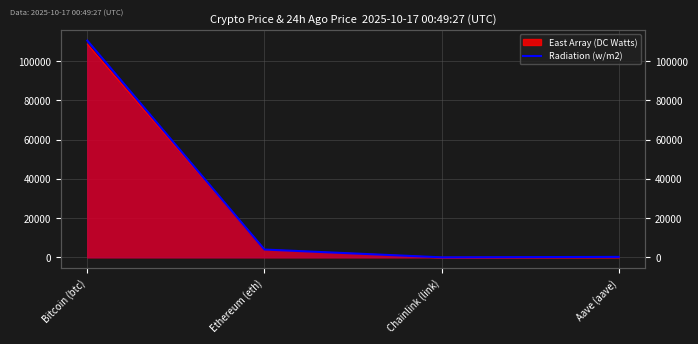

What is the label of the 3rd point from the left?

Chainlink (link)